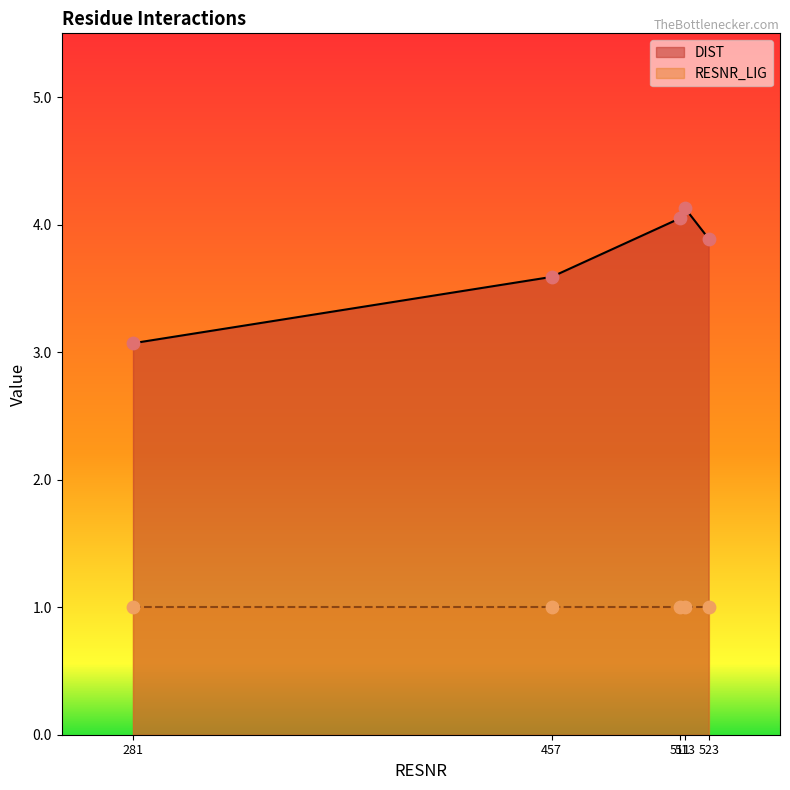

What is the total value across all series at 281 GLN?

4.1